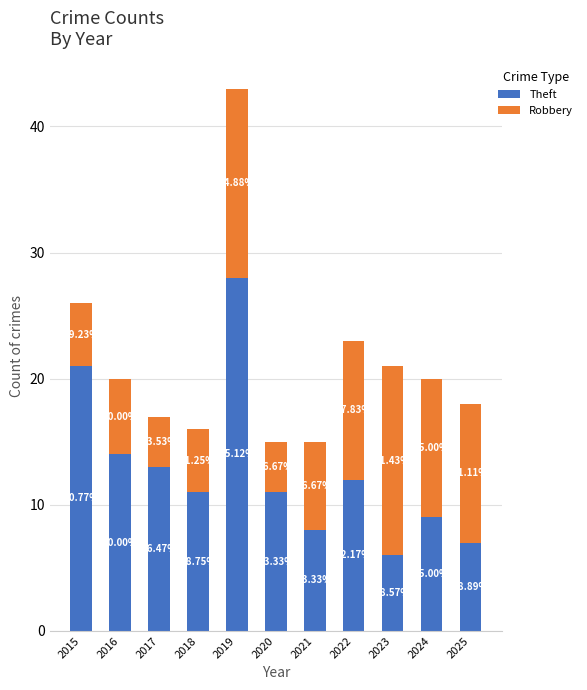

Does the chart contain stacked bars?

Yes